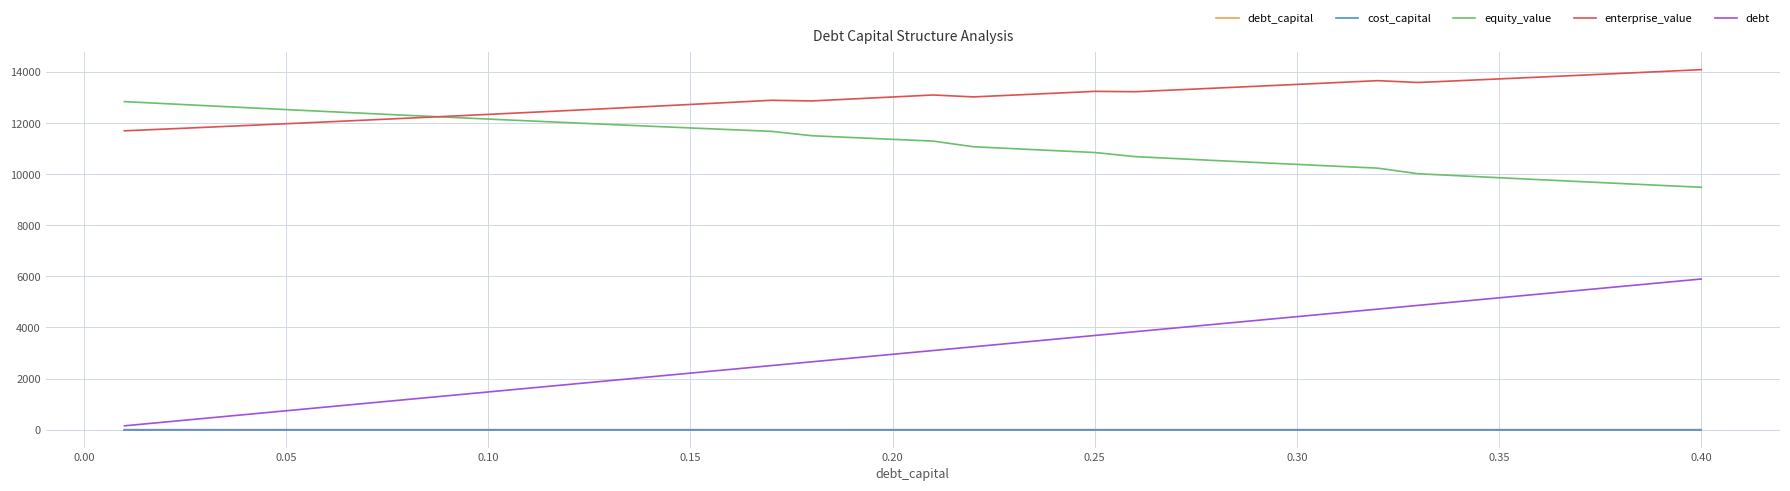

Which series has the widest spread of values?

debt